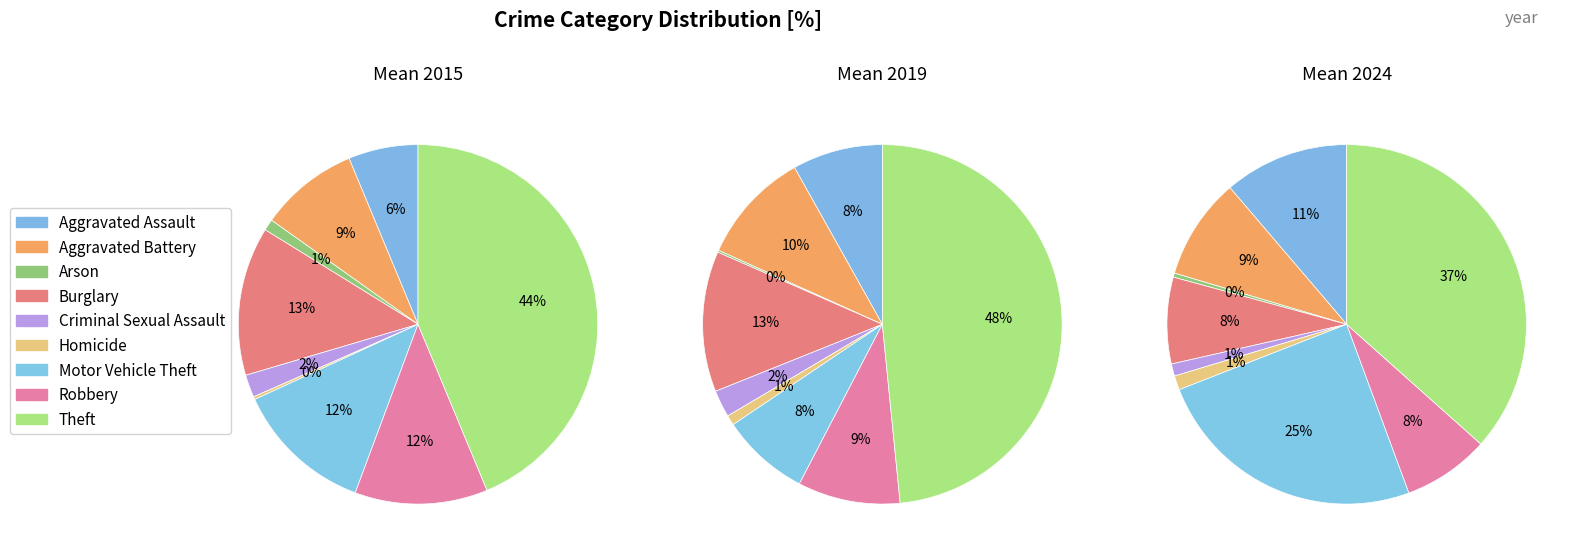

To the nearest percent, what is the combined percentage of Aggravated Battery and Motor Vehicle Theft?

34%